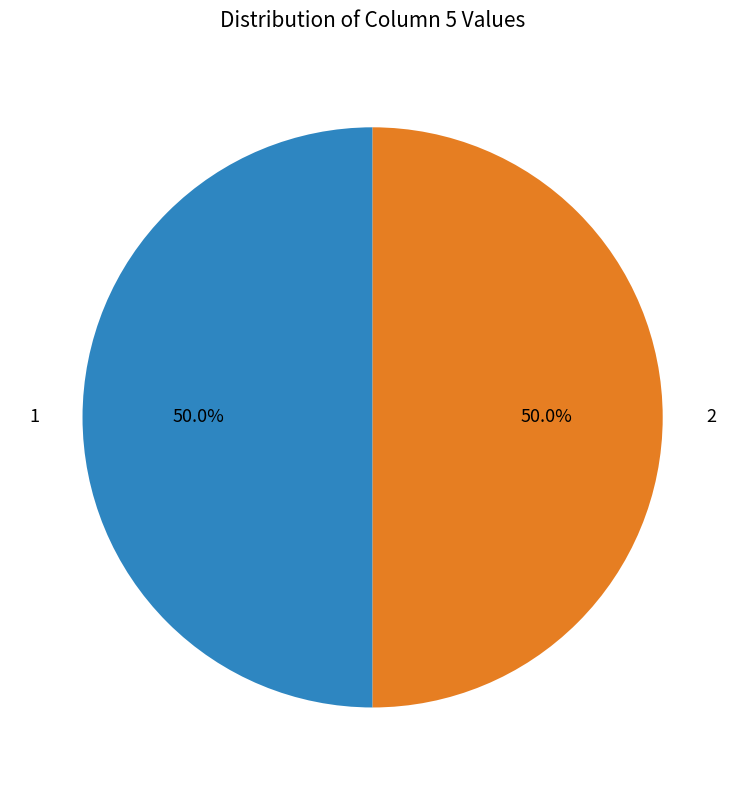

Is the sum of 2 and 1 greater than half?

Yes